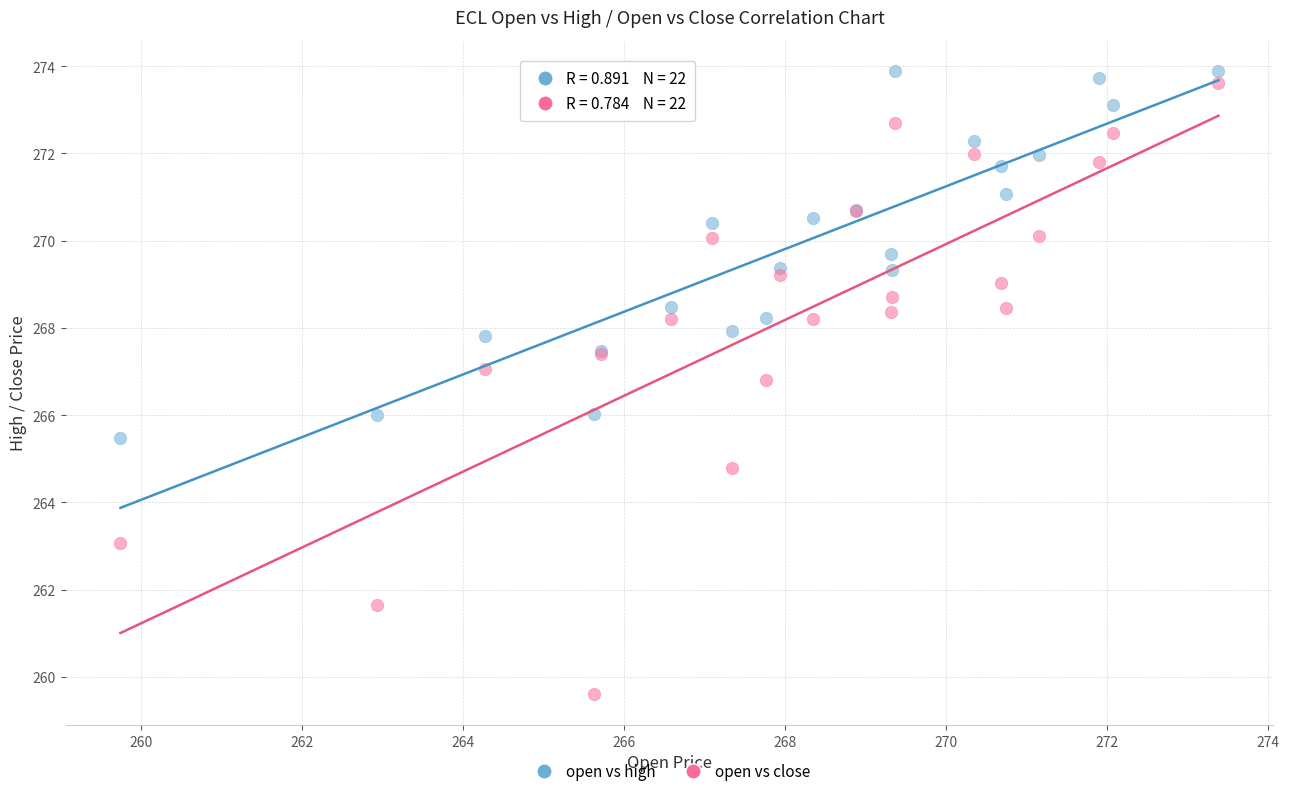

Which series contains the lowest Y value?

open vs close